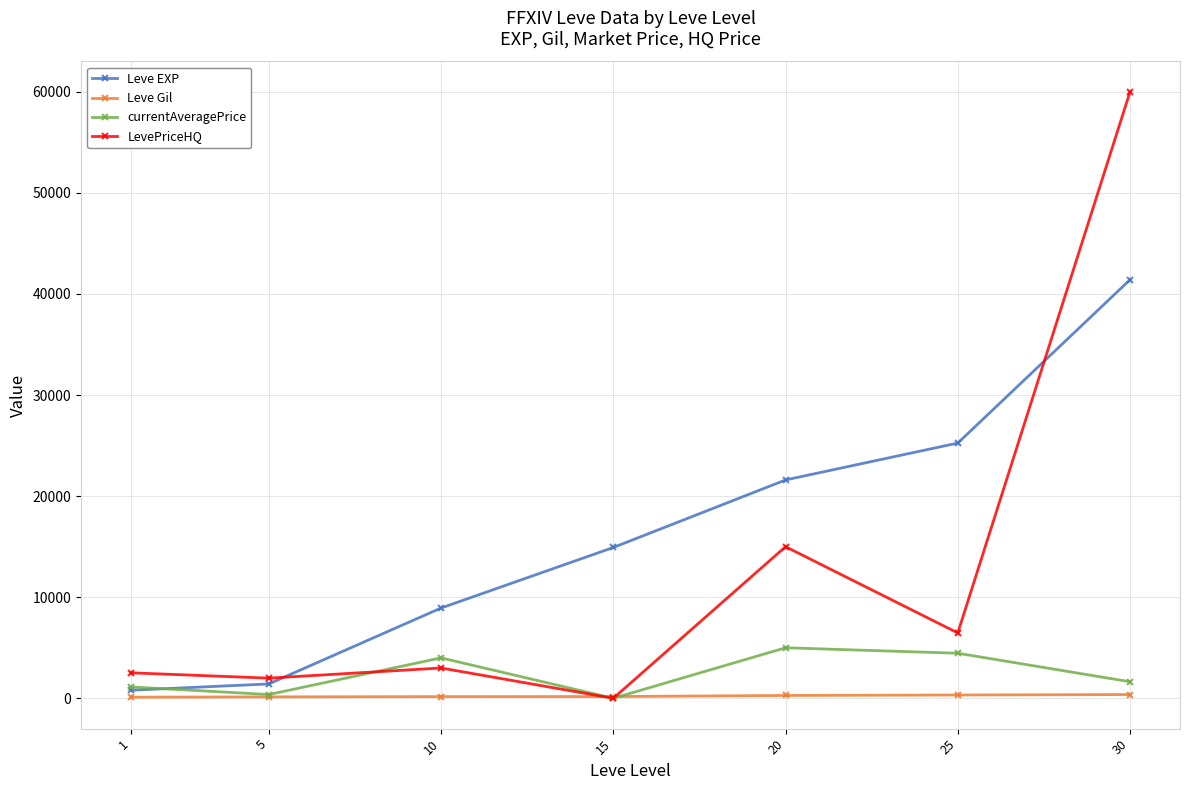

What is the spread (max minus min) of values at 30?

59628.0